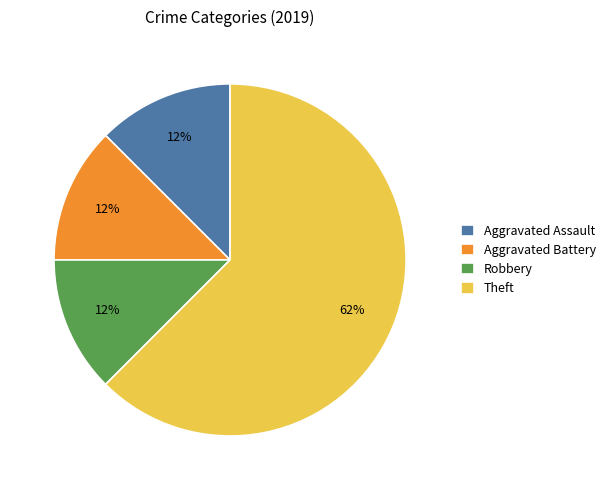

Which slice is the largest?

Theft